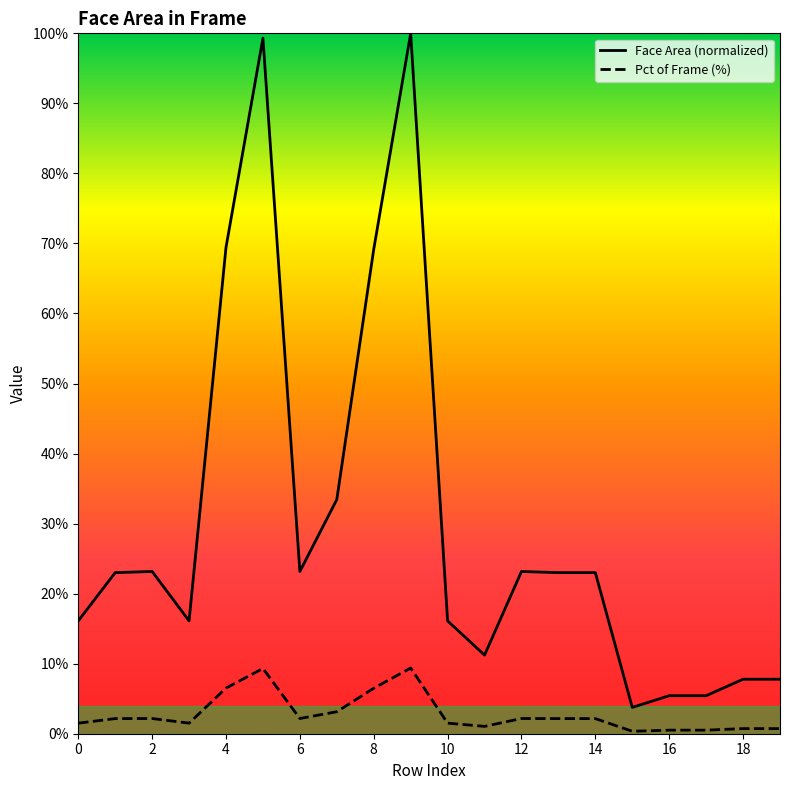

Is the value of area at 2 greater than the value of pct_of_frame at 14?

Yes